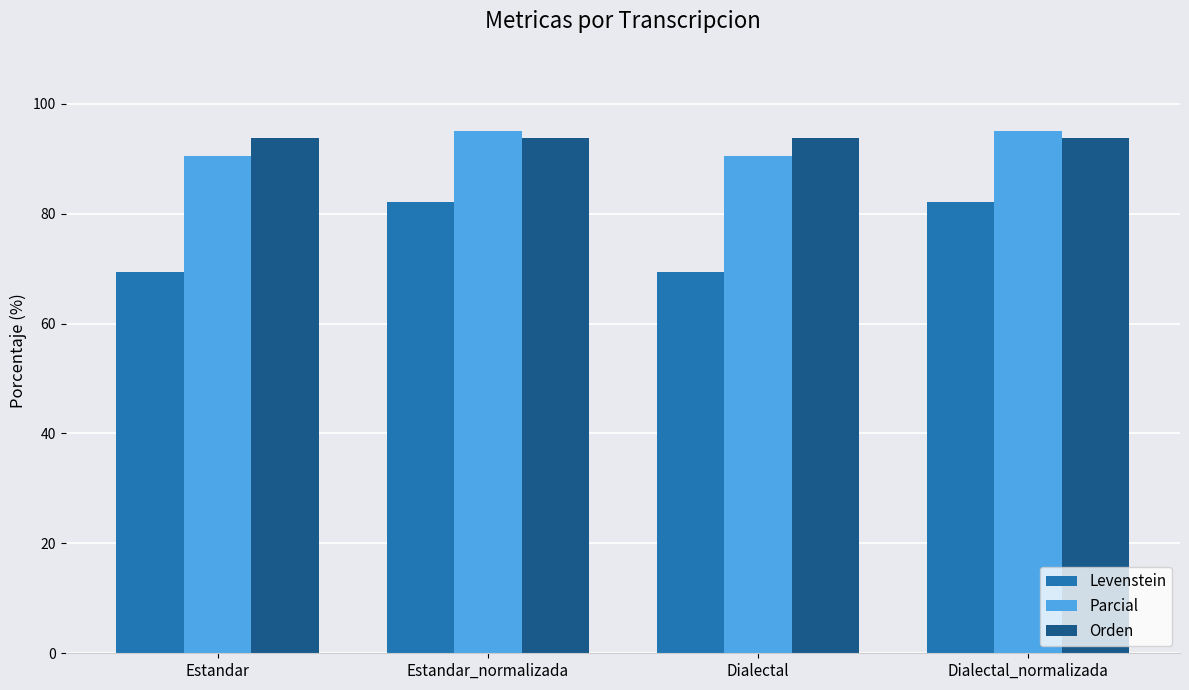

At how many categories does at least one series exceed 89?

4